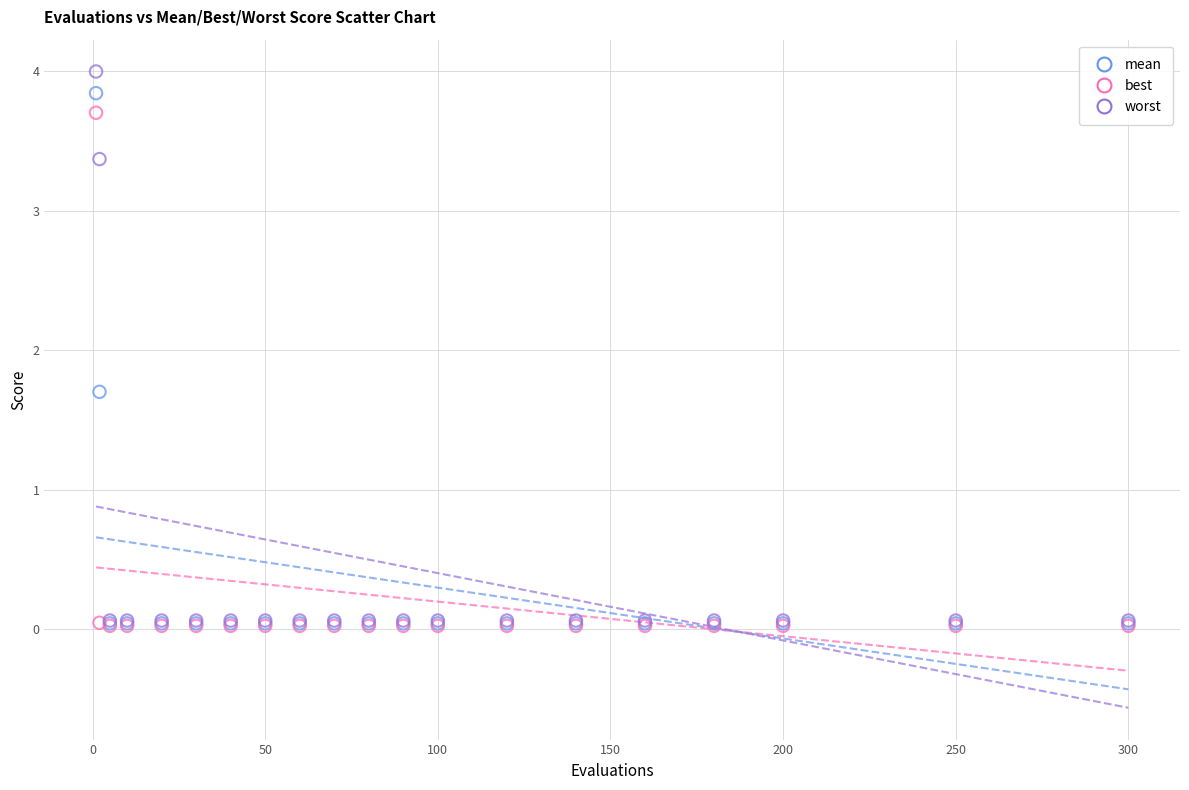

Across all series, what Y value is closest to 2?

1.7